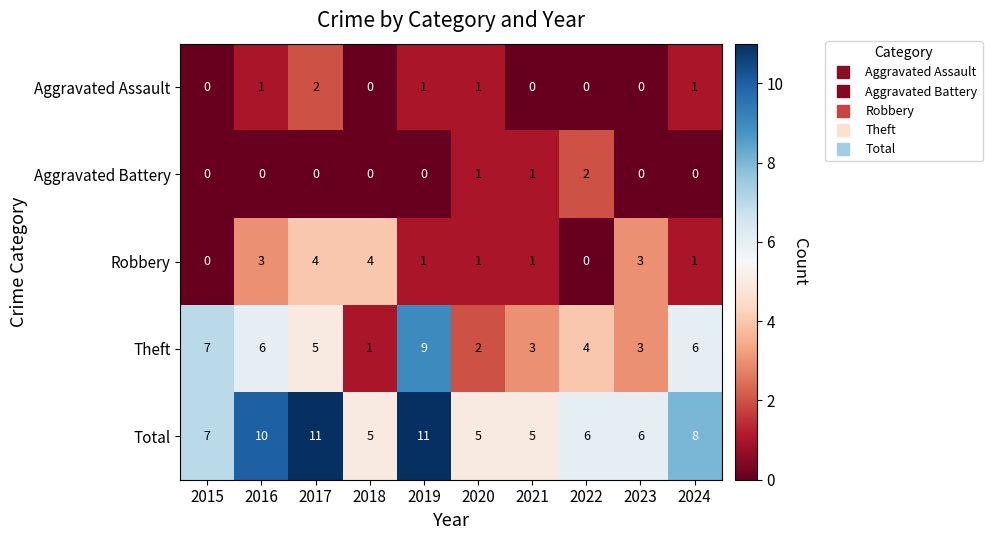

Rank the series at 2016 from highest to lowest value.

Total, Theft, Robbery, Aggravated Assault, Aggravated Battery